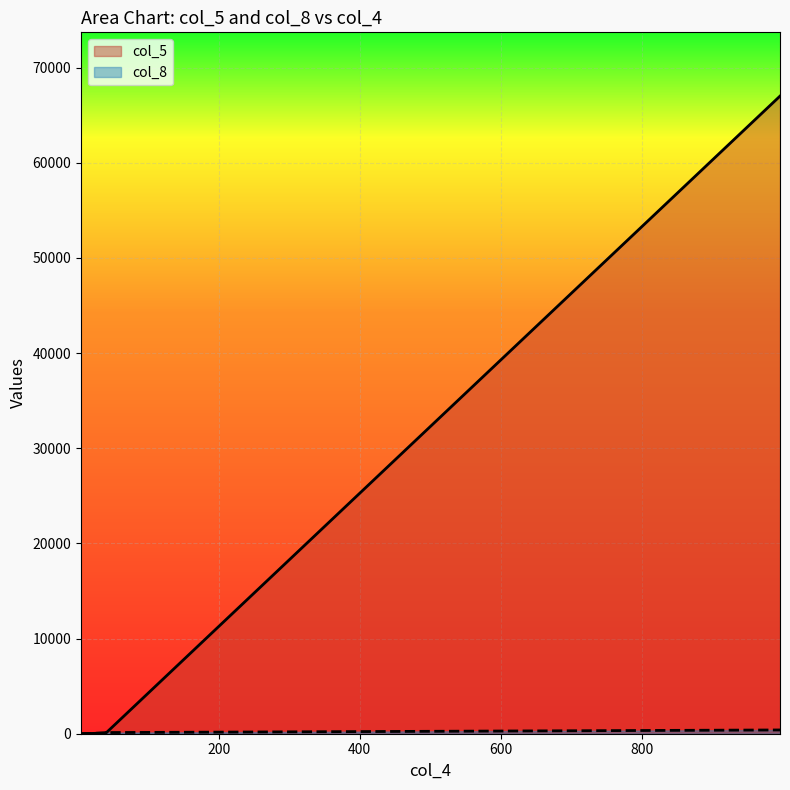

What is the sum of the col_8 values at 996 and 39?

481